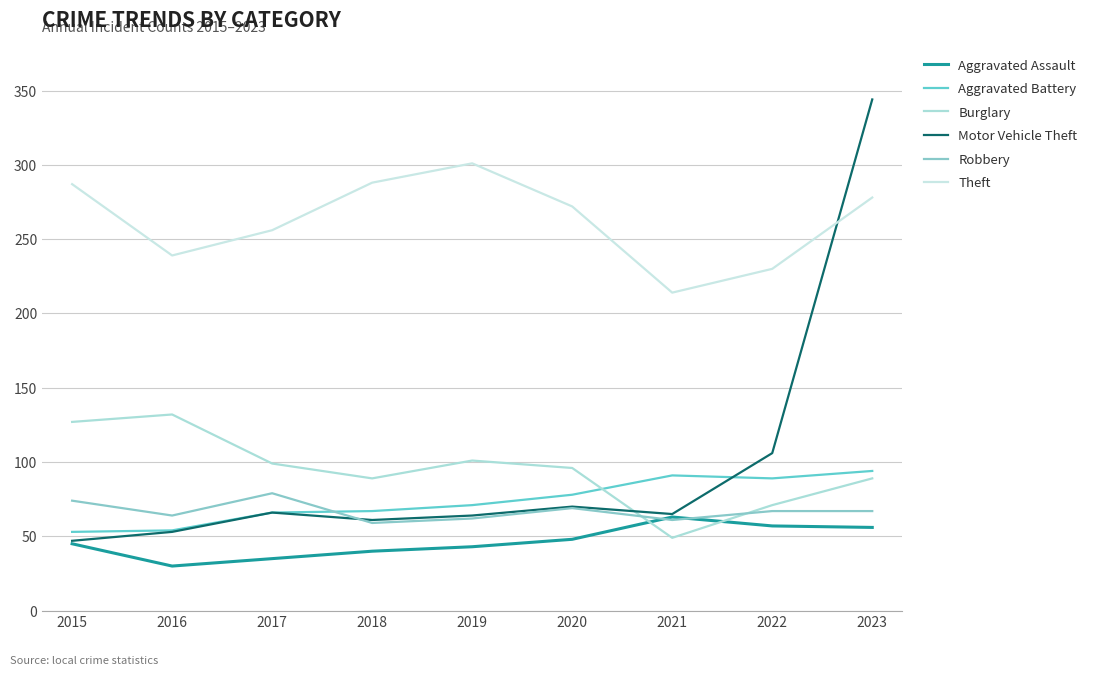

How many lines are shown in the chart?

6